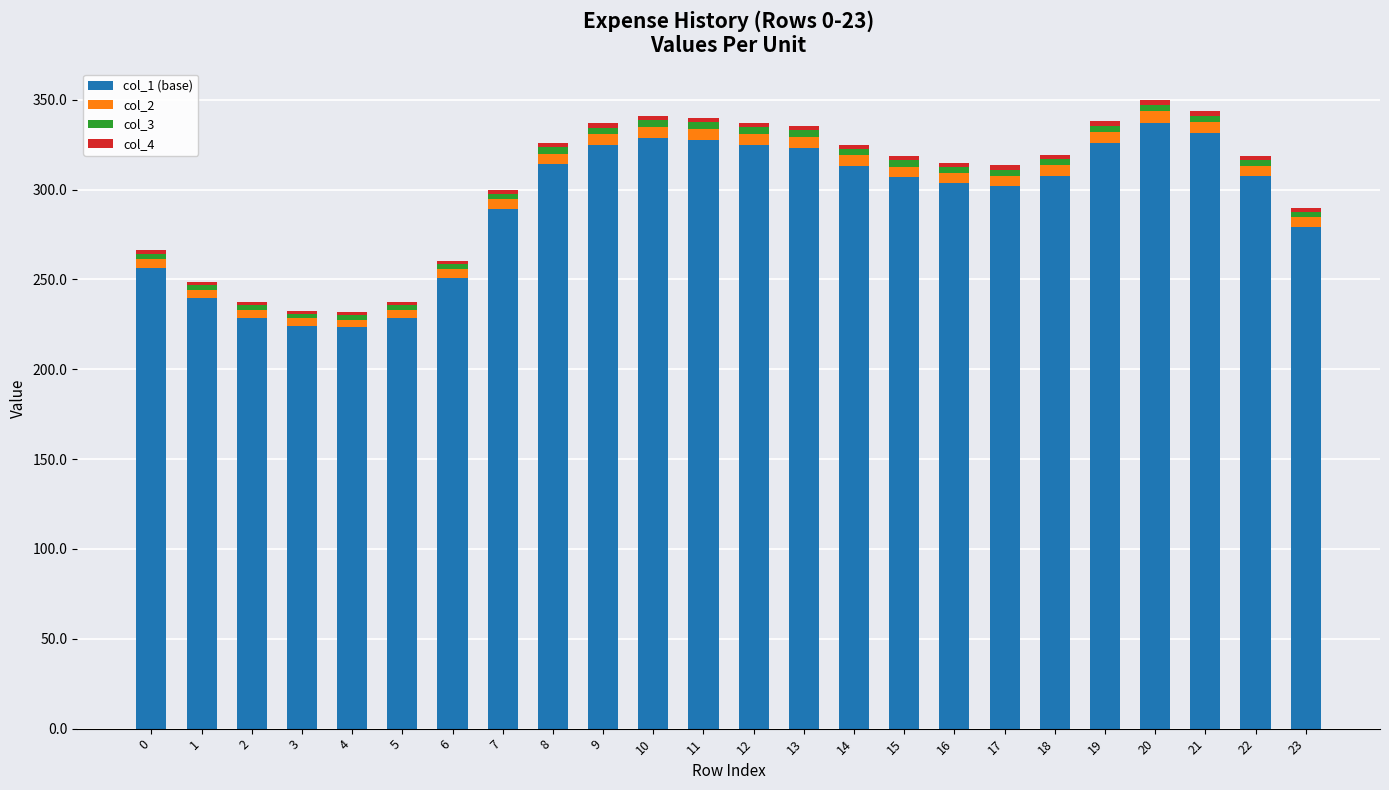

True or false: col_1 (base) has a value of 328.7 at 10.

True